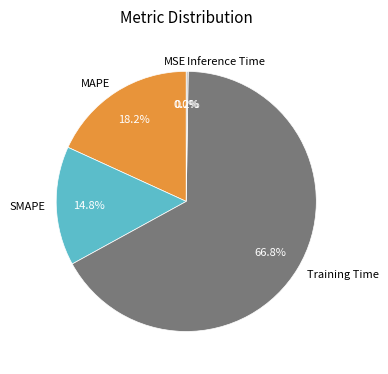

Which category has the biggest portion of the pie?

Training Time